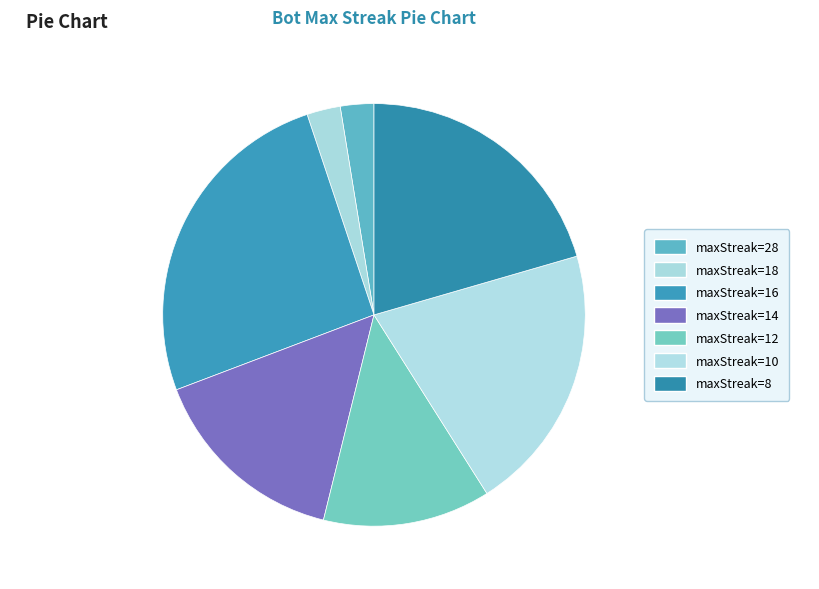

Between maxStreak=18 and maxStreak=16, which is larger?

maxStreak=16